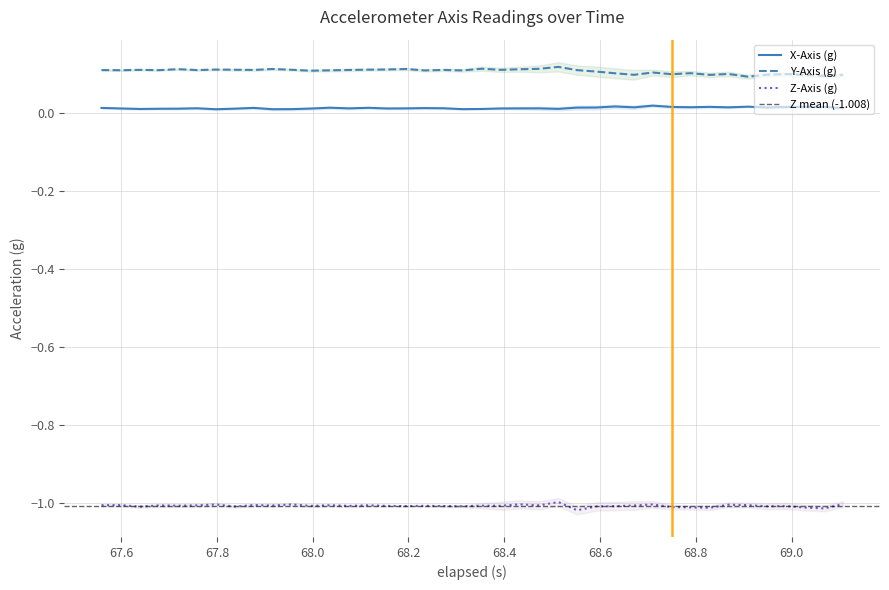

Count the number of data series in this chart.

3